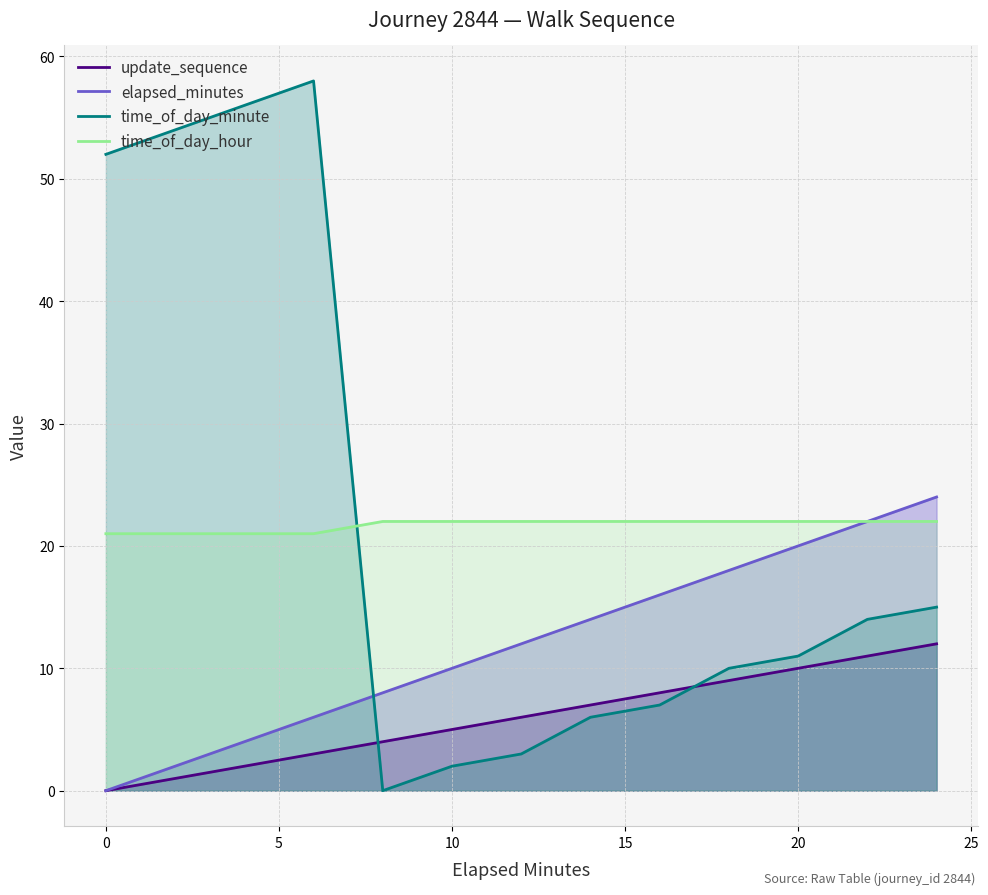

Is it true that time_of_day_minute equals 0 at 20?

False